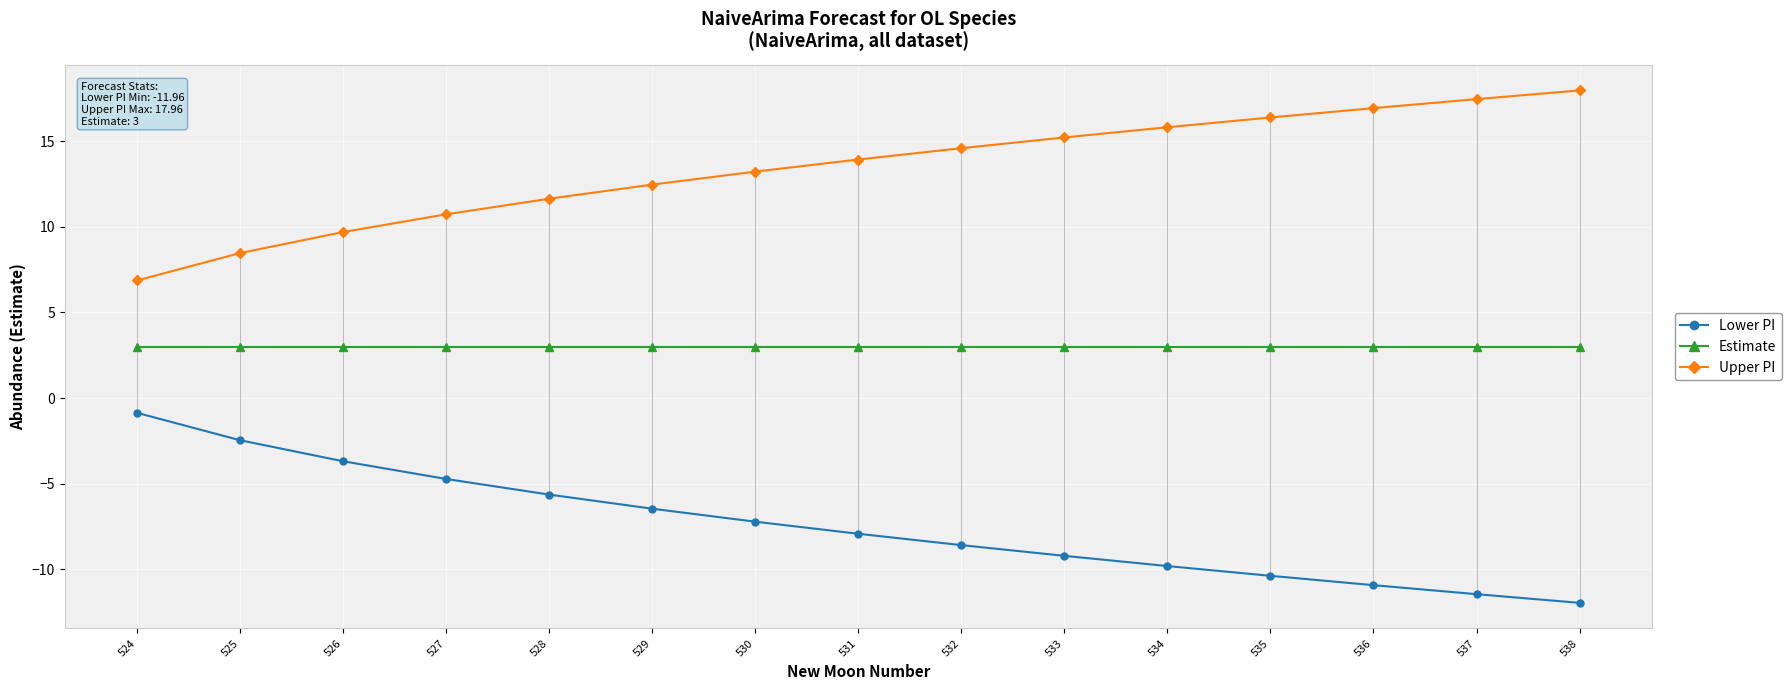

What value does the Lower PI series have at 538?

-12.0